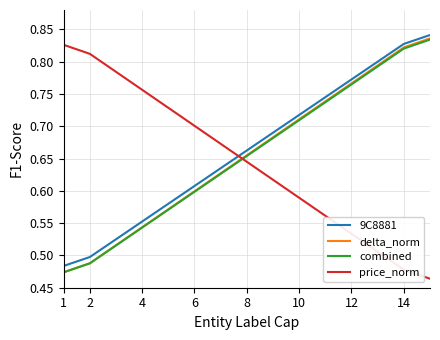

How many intersections are there between price_norm and delta_norm?

1